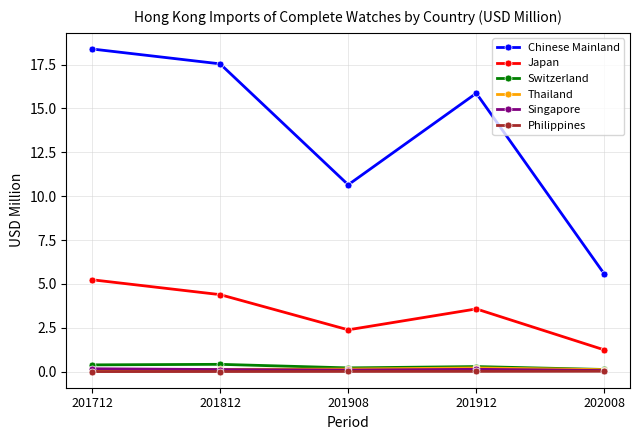

At how many categories does at least one series exceed 17?

2